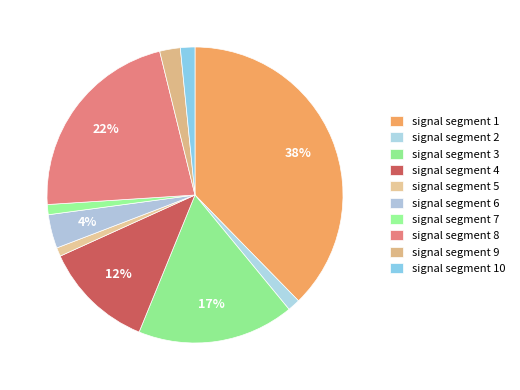

Is signal segment 7 the majority of the pie?

No